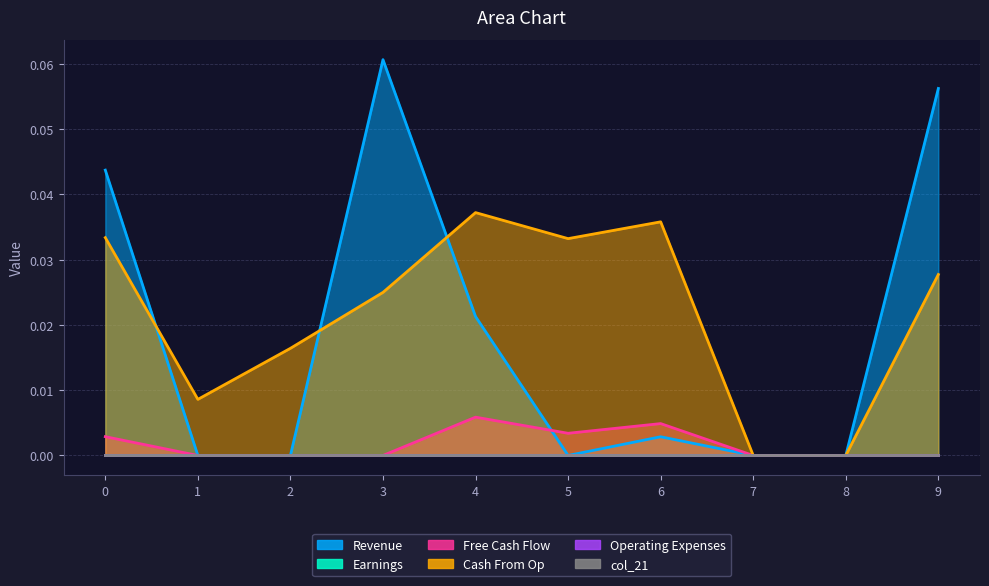

Between 4 and 8, which is larger?

4